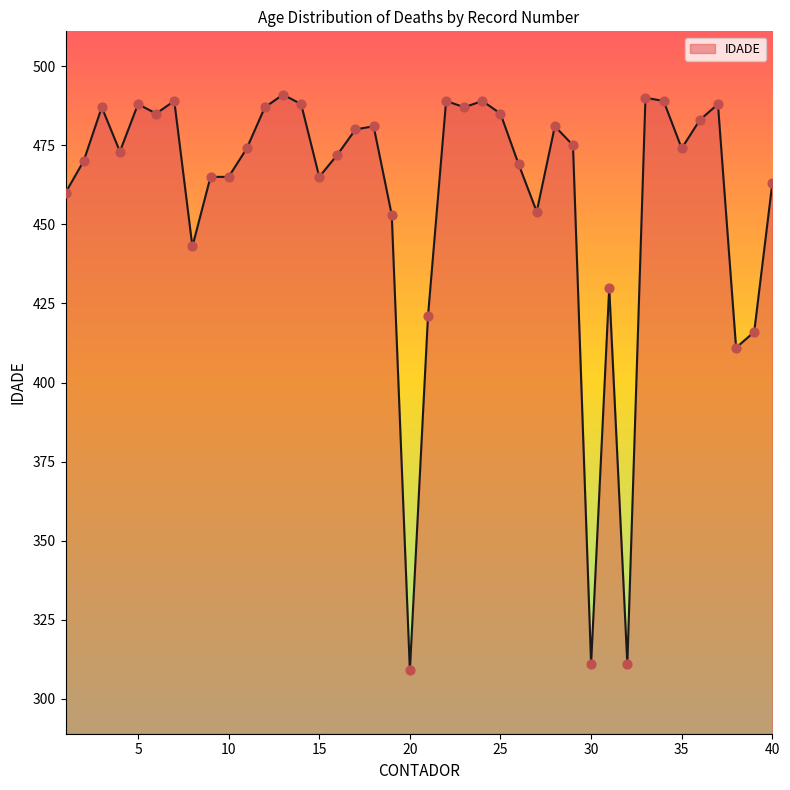

What is the smallest value displayed?

309